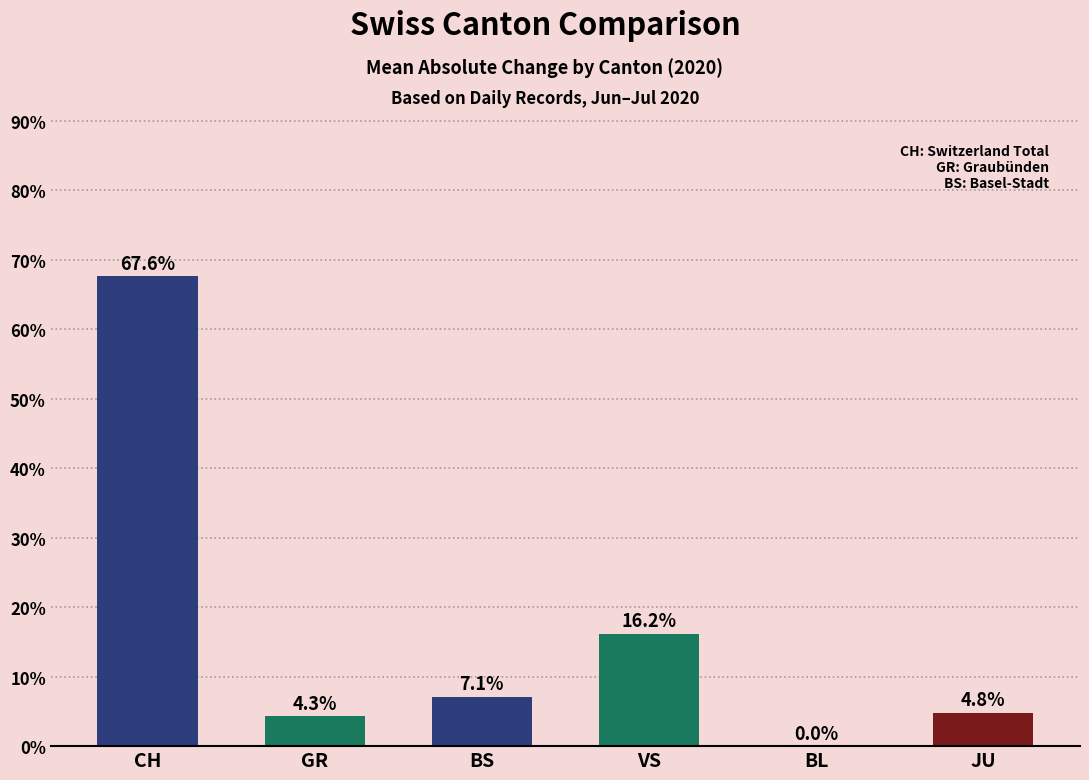

What is the difference between the values at VS and BL?

16.2